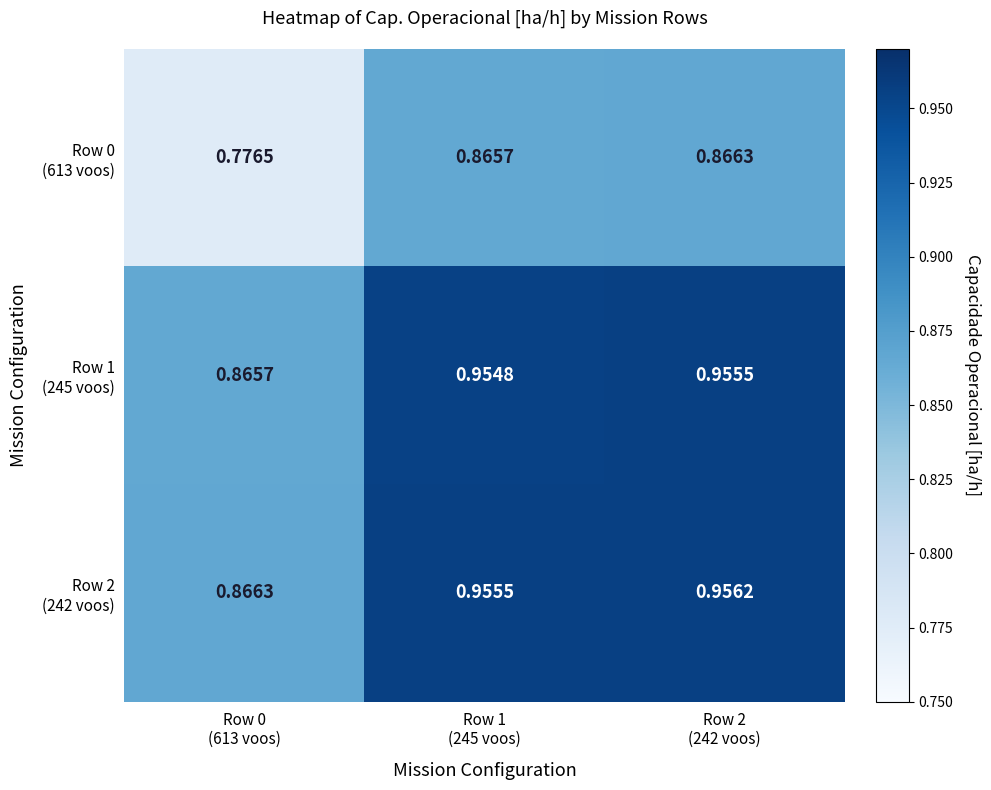

Count the number of categories in the chart.

3